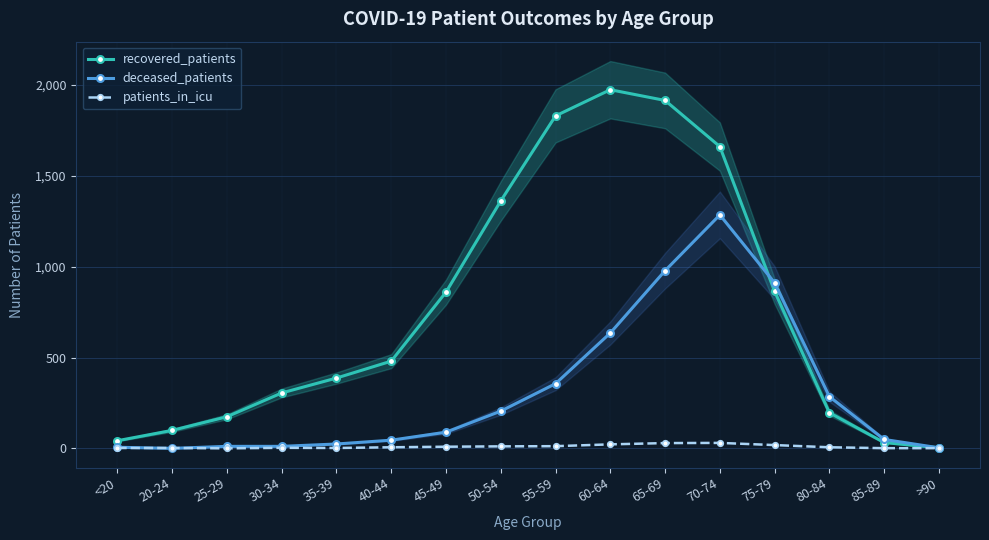

What is the spread (max minus min) of values at 70-74?

1631